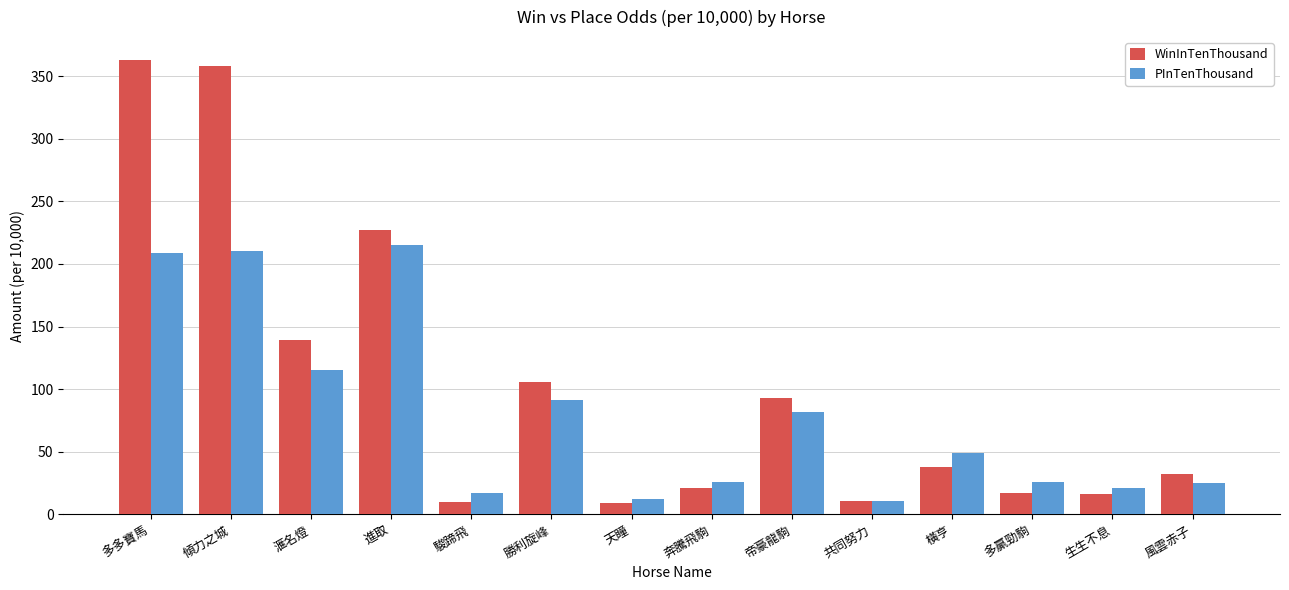

Rank the series at 帝豪龍駒 from lowest to highest value.

PInTenThousand, WinInTenThousand